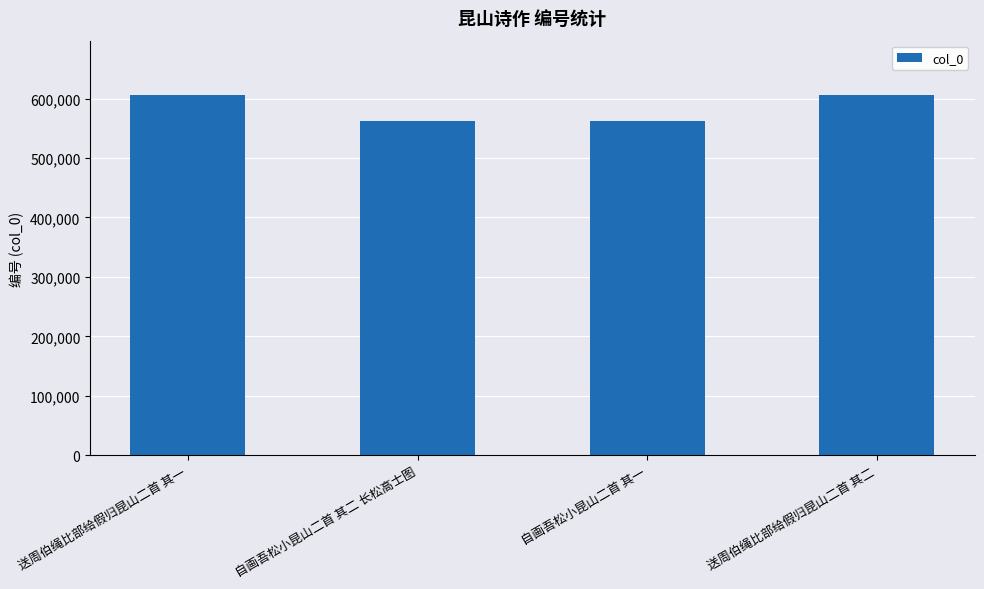

What is the difference between the maximum and minimum values?

43649